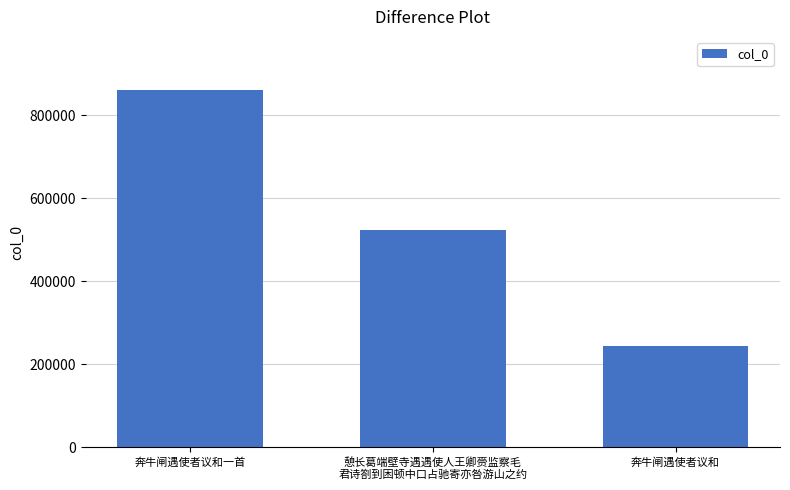

What is the label of the 1st bar from the right?

奔牛闸遇使者议和